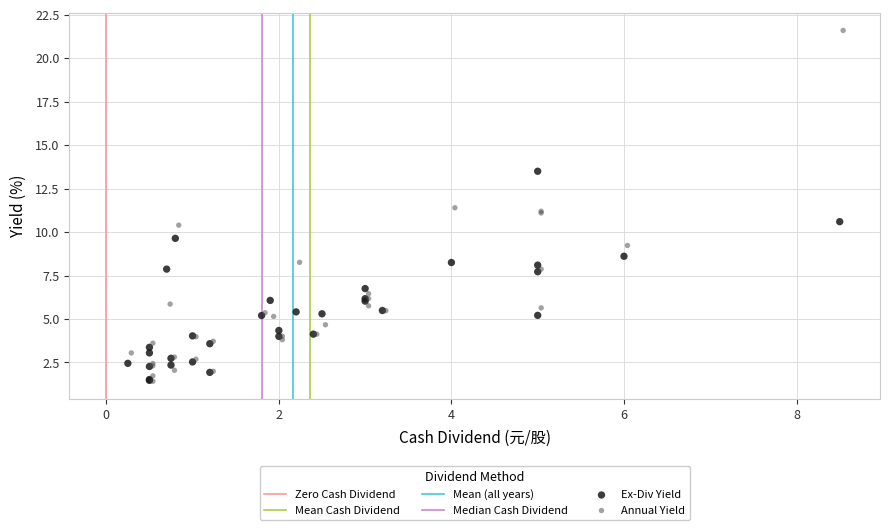

Which series contains the highest Y value?

Annual Yield